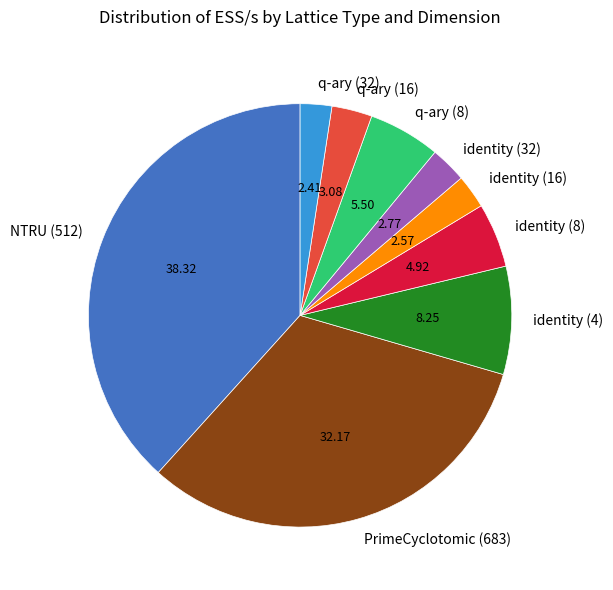

Which category has the biggest portion of the pie?

NTRU (512)